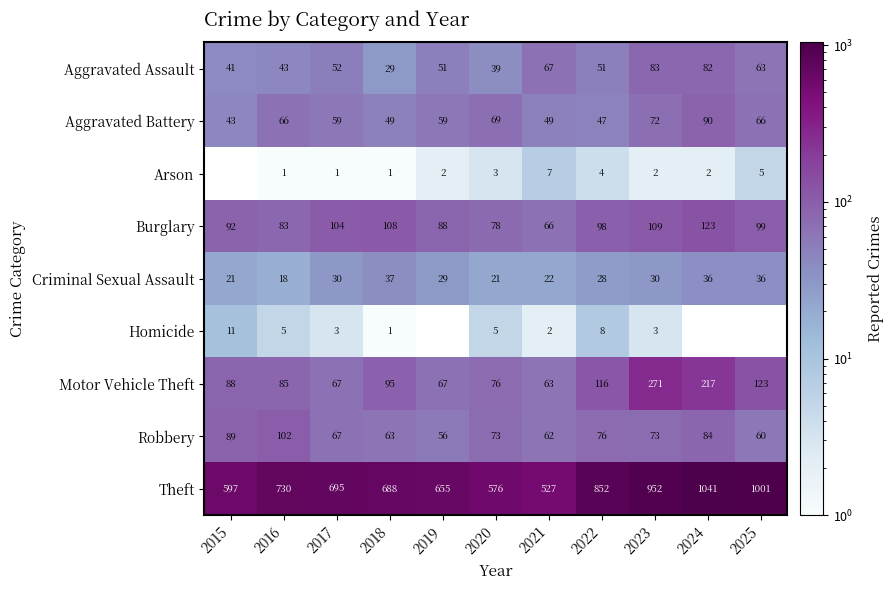

Is the value of Arson at 2022 greater than the value of Aggravated Assault at 2023?

No